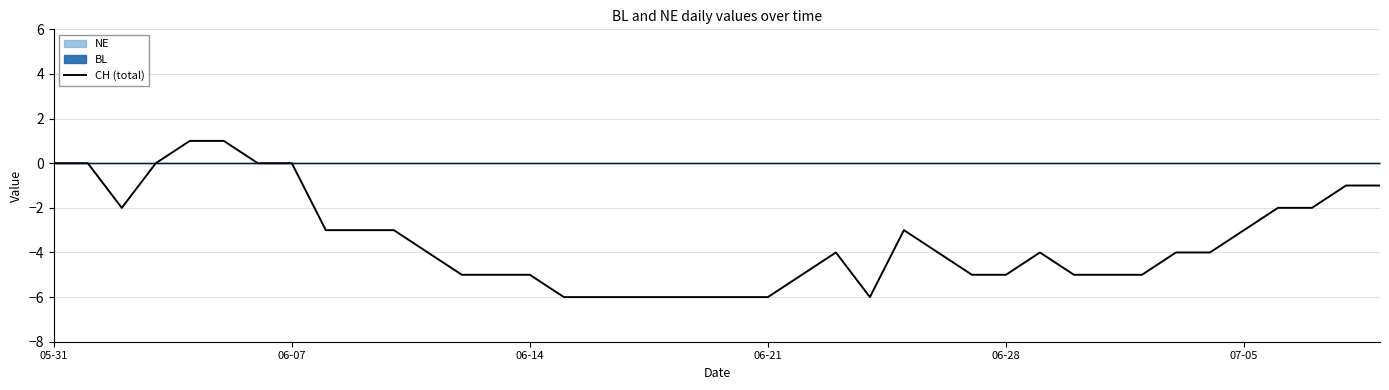

What is the difference between the maximum and second lowest values?

7